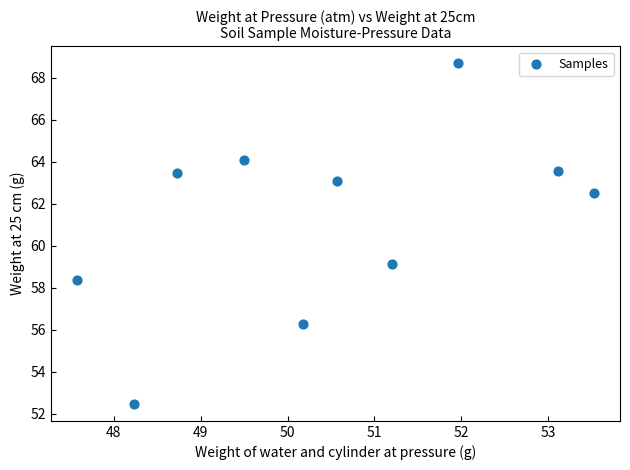

What Y value in the scatter plot is closest to 60?

59.1